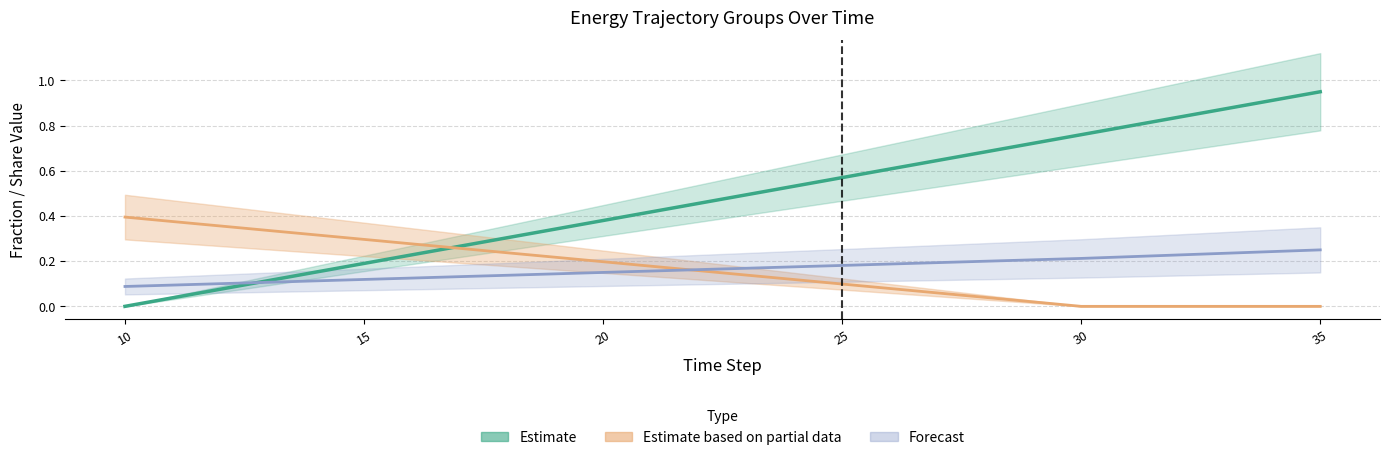

Is the value of Energy Fuels at 35 greater than the value of EntC Series1 at 28?

Yes